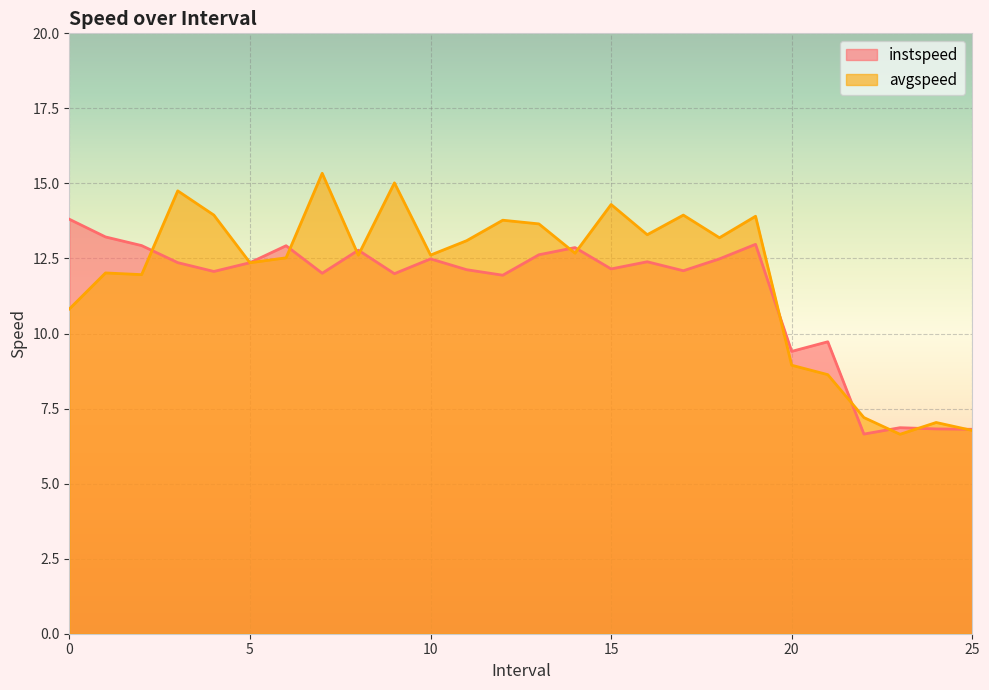

Reading left to right, extract all data points from this chart.

instspeed: 13.8	13.2	12.9	12.4	12.1	12.4	12.9	12.0	12.8	12.0	12.5	12.1	11.9	12.6	12.9	12.2	12.4	12.1	12.5	13.0	9.4	9.7	6.7	6.9	6.8	6.8
avgspeed: 10.8	12.0	12.0	14.8	13.9	12.4	12.5	15.3	12.6	15.0	12.6	13.1	13.8	13.7	12.7	14.3	13.3	13.9	13.2	13.9	8.9	8.6	7.2	6.6	7.0	6.8